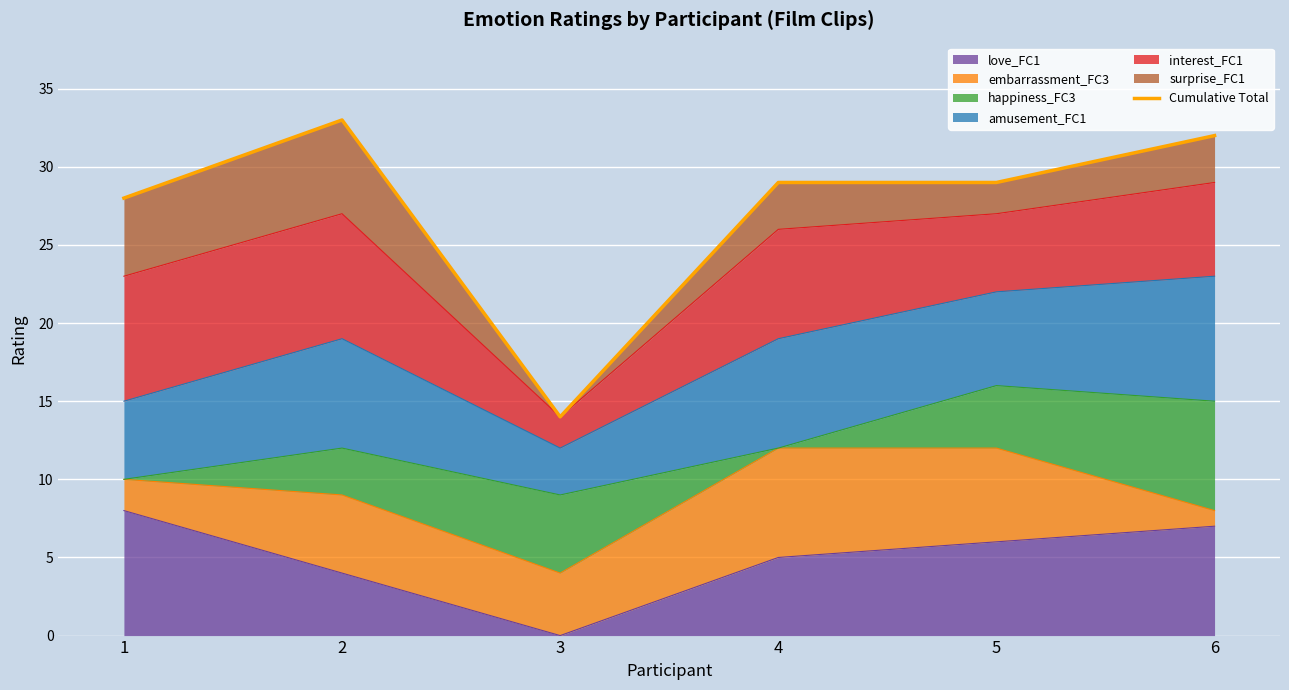

List the labels in order of value, smallest first.

3, 1, 4, 5, 6, 2